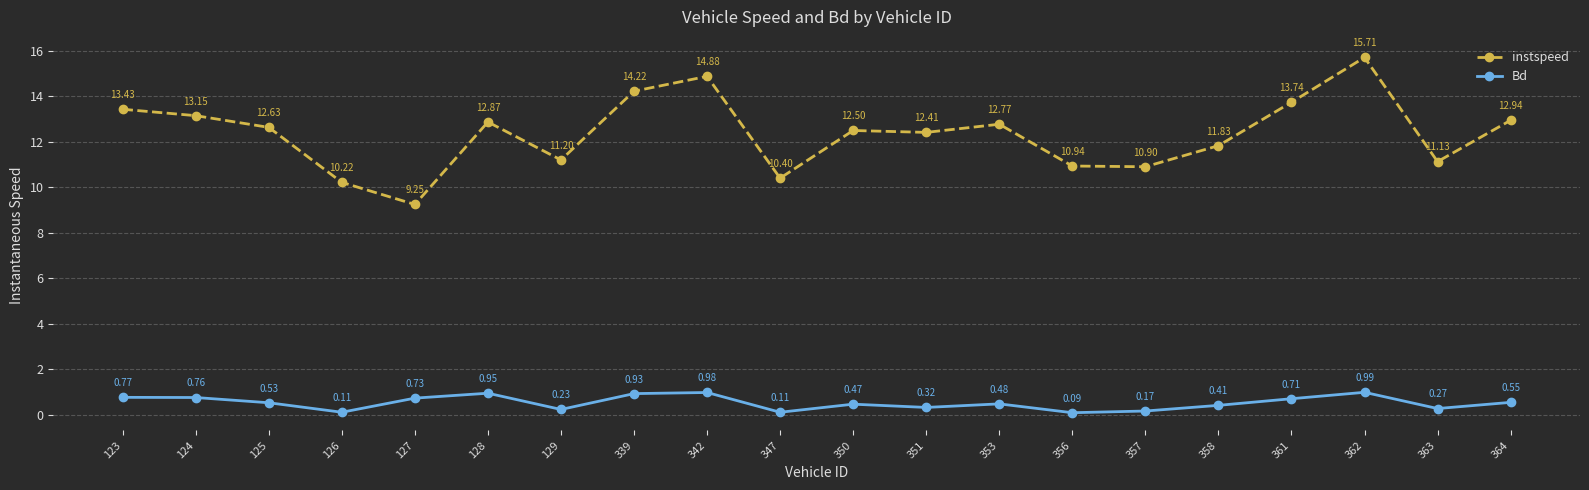

Count the number of categories in the chart.

20